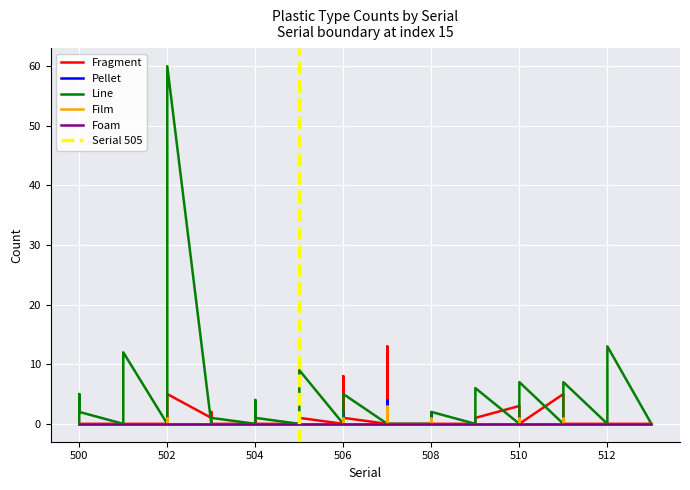

What is the label of the 22nd point from the right?

506